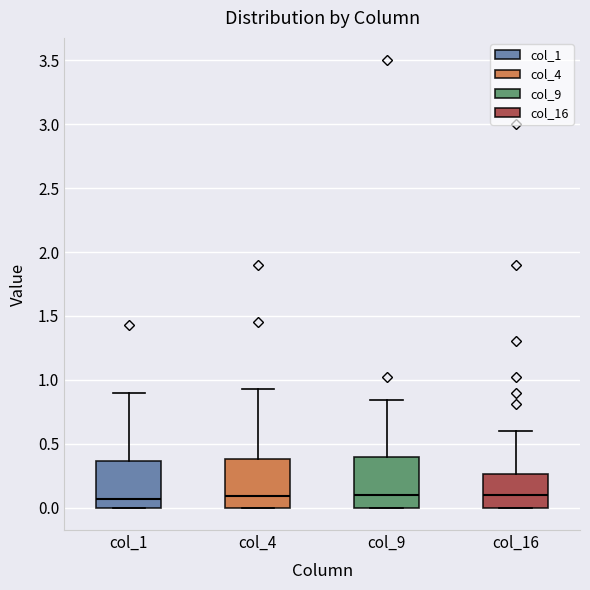

Where is the upper edge of the box for col_1 on the y-axis? The values are not printed on the chart, so give them approximately, as read against the axis.

0.35